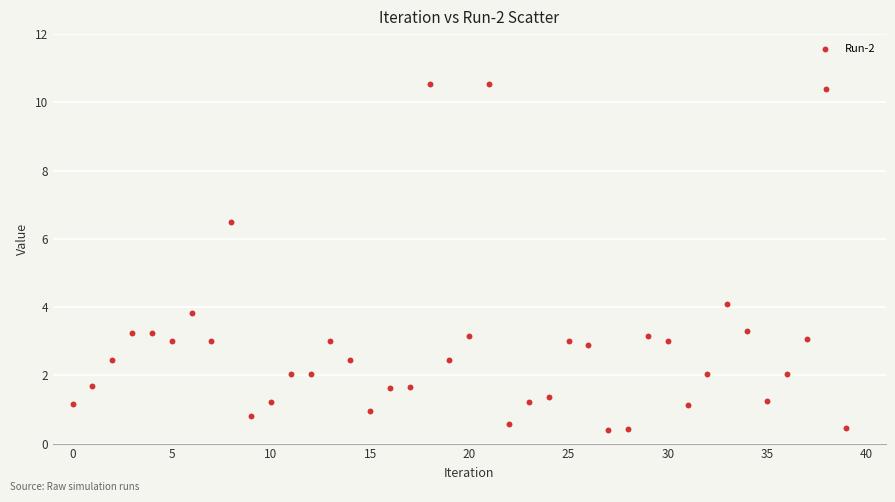

What Y value in the scatter plot is closest to 5?

4.1